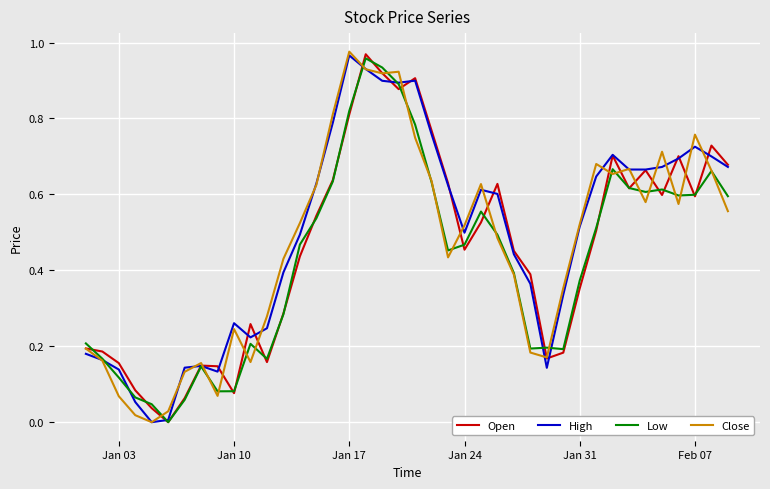

Which category has the highest value in the Close series?

Jan 17